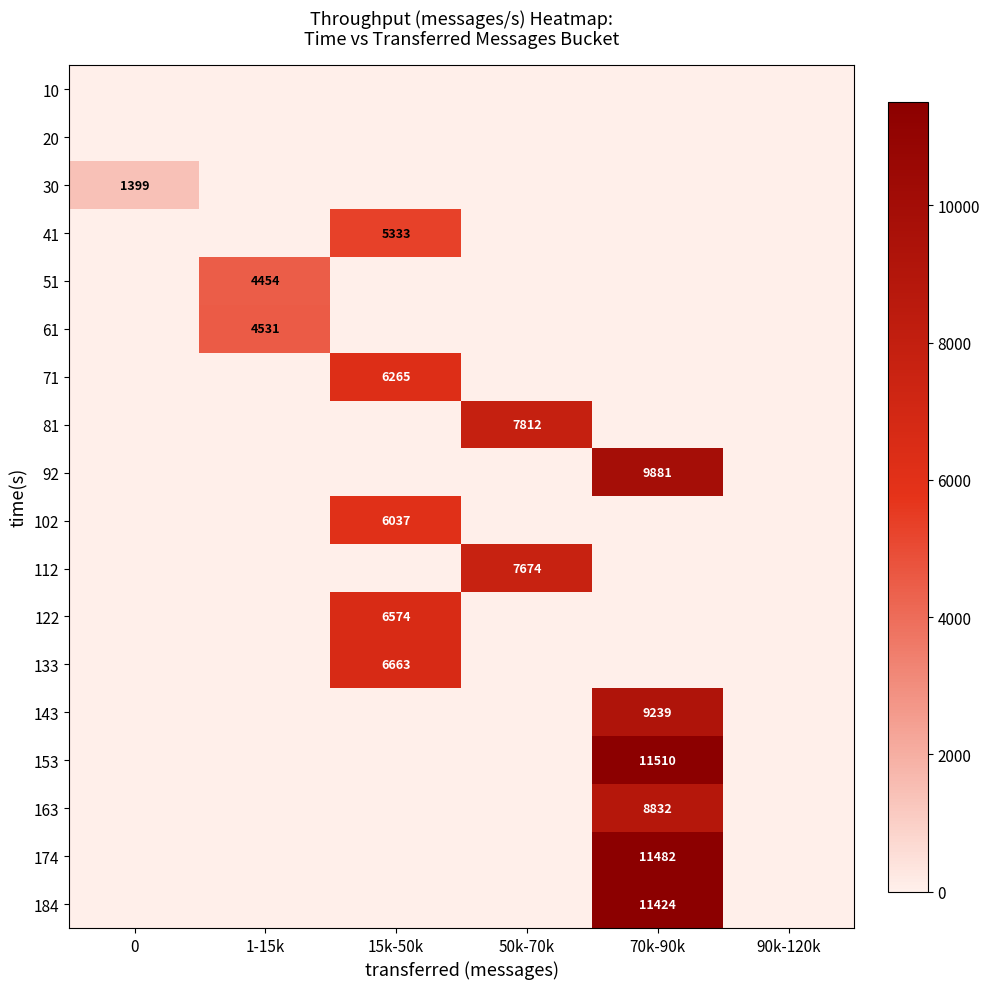

Is it true that 61 equals 7345 at 1-15k?

False